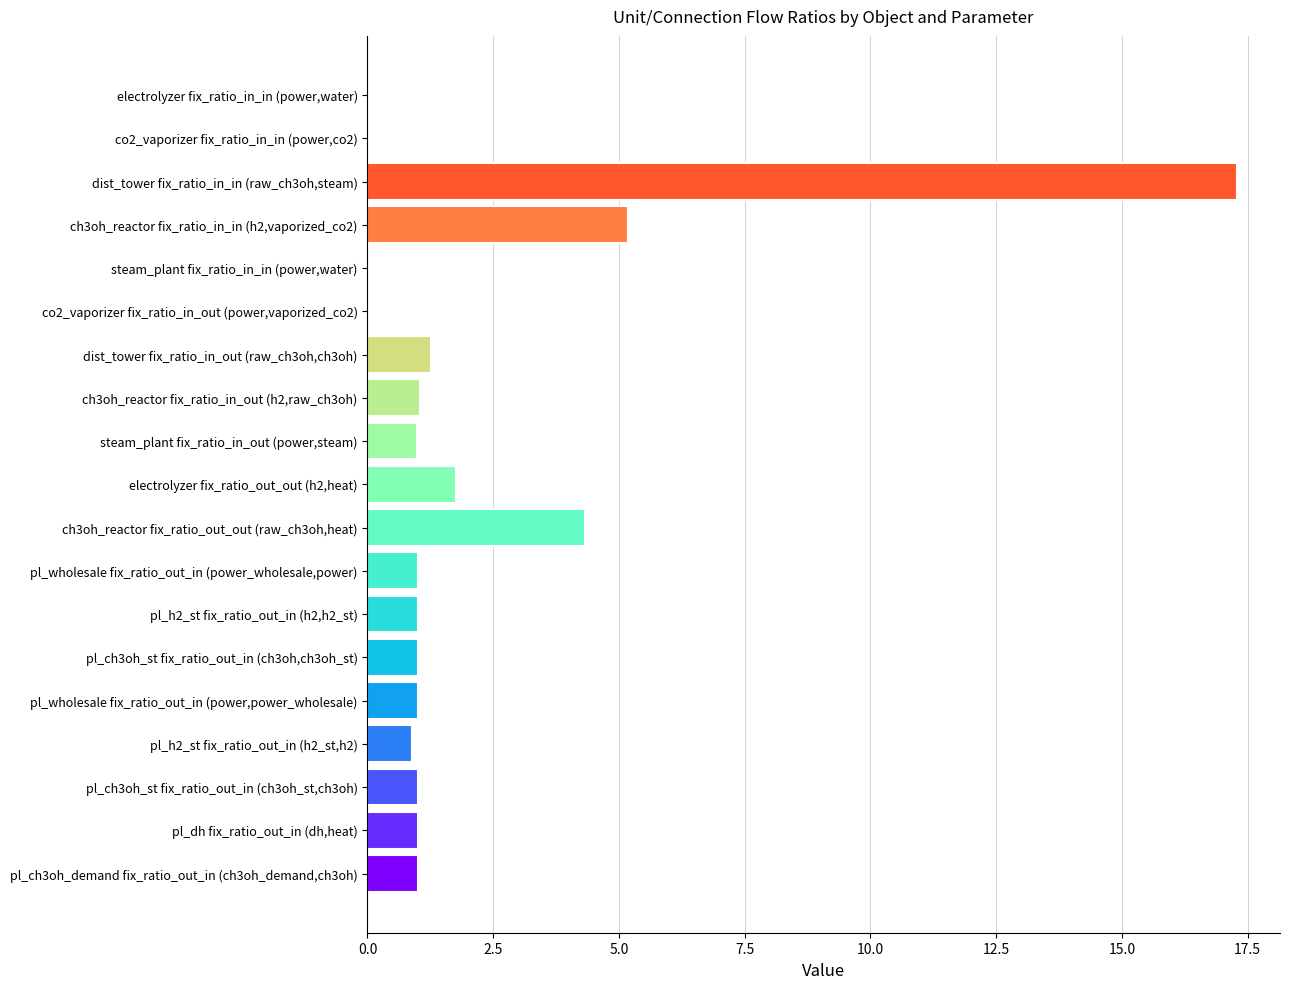

Are the bars grouped side by side (vs. stacked)?

No